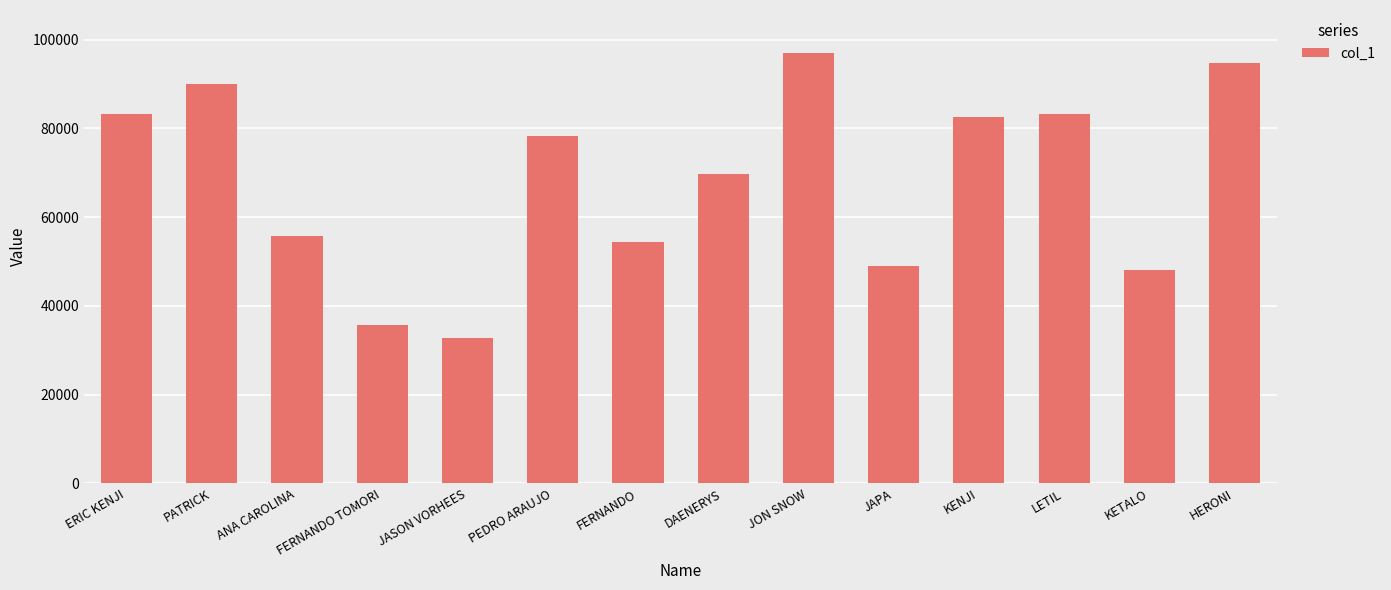

Does the chart contain any negative values?

No